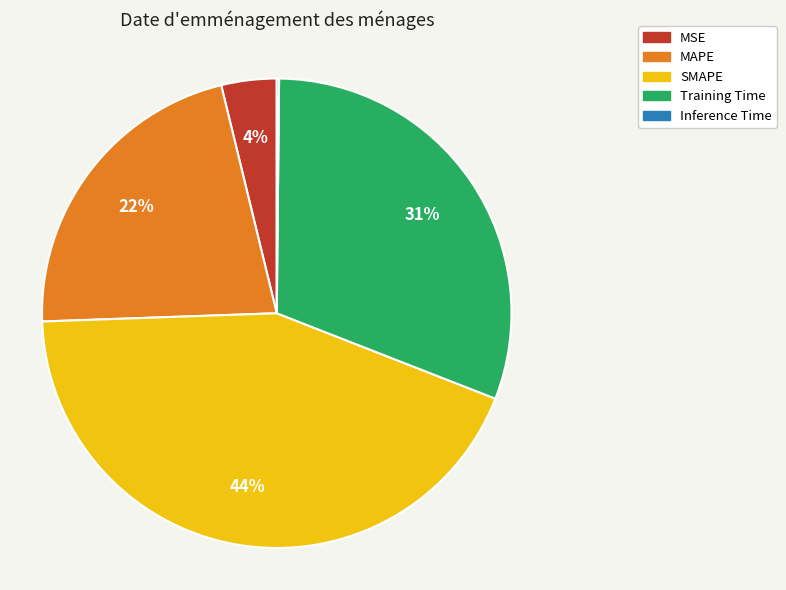

Does MSE represent more than half of the total?

No